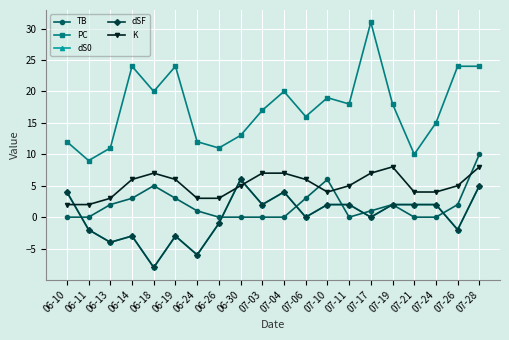

At which category is the sum across all series the highest?

07-28